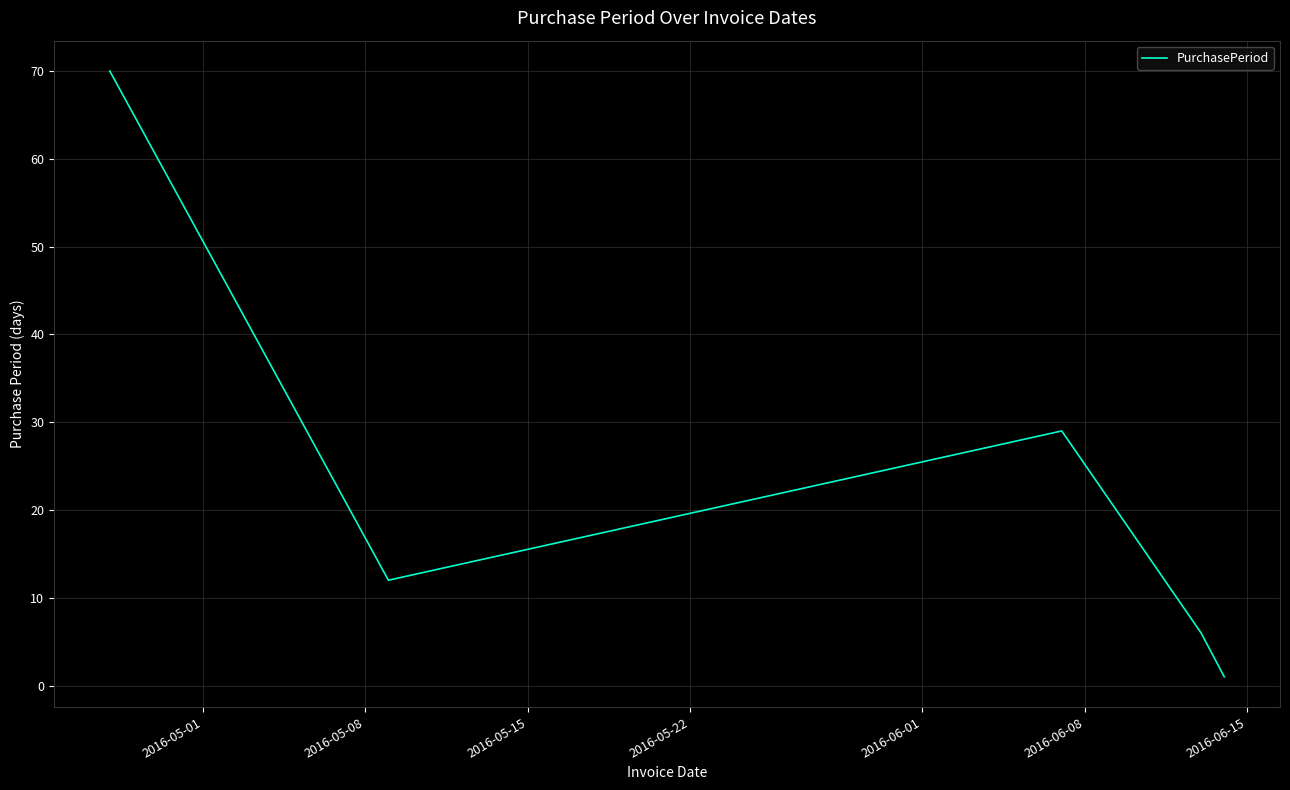

True or false: the data has more than 0 interior local peaks.

True